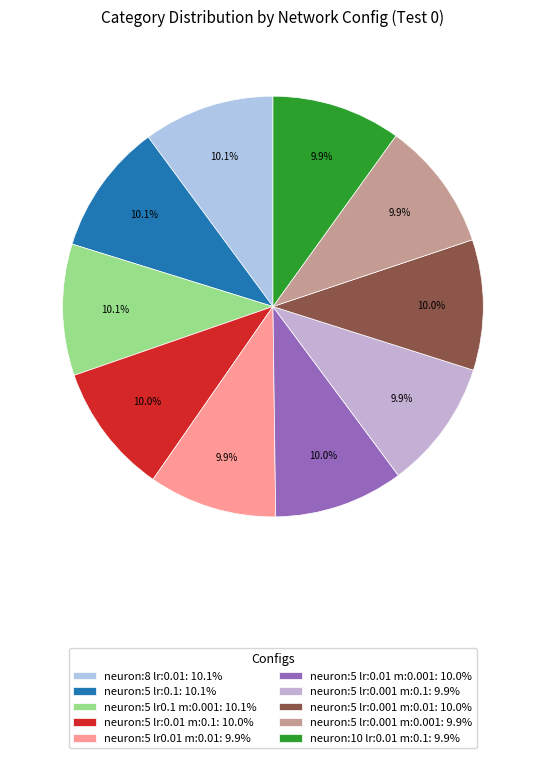

To the nearest percent, what is the average slice percentage?

10%